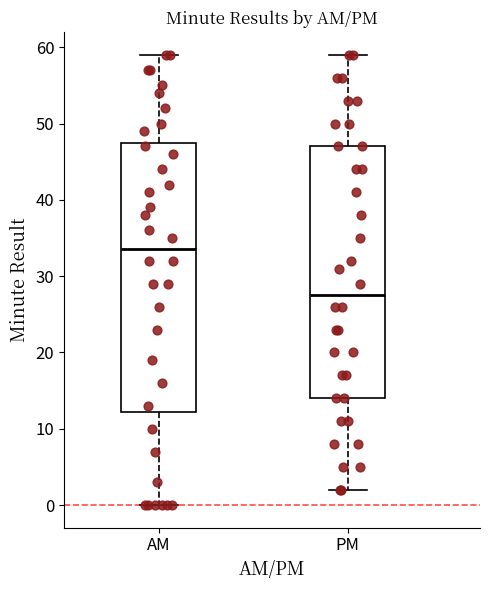

Which box's median line is the highest?

AM